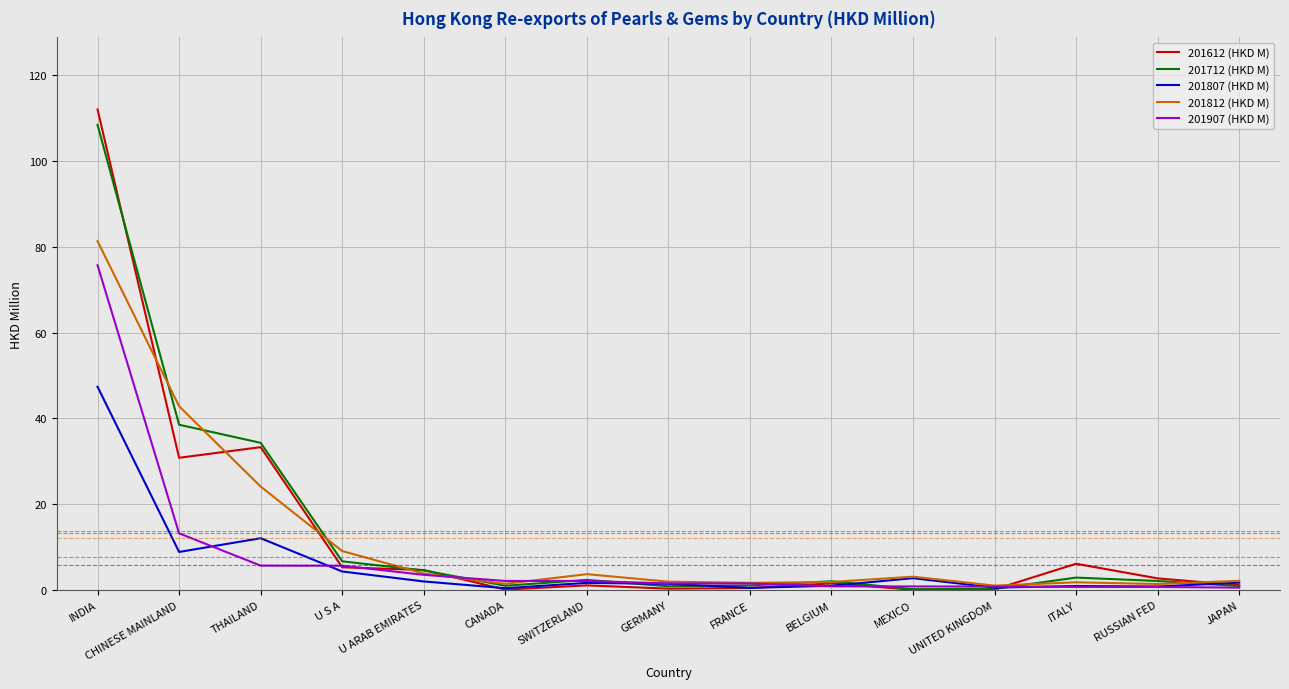

What is the total value across all series at U S A?

31.2